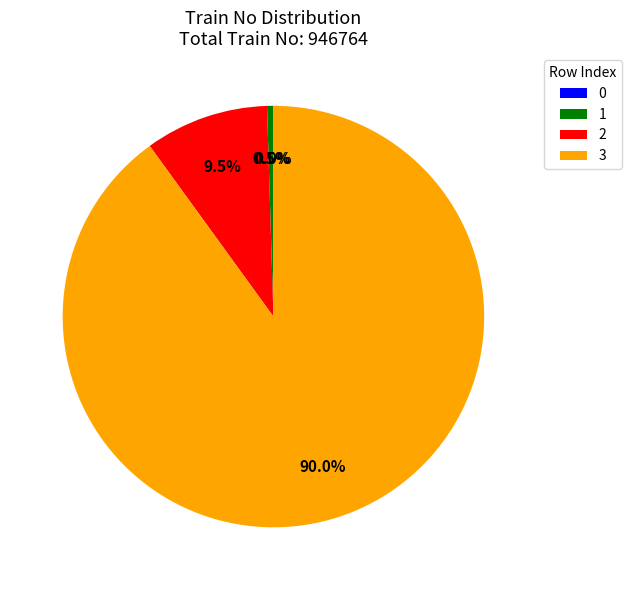

What is the total percentage of 3 and 2?

99.5%